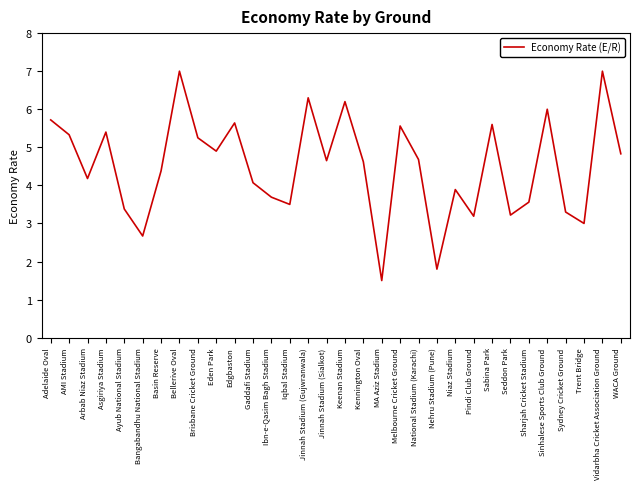

Which has a higher value, Adelaide Oval or Pindi Club Ground?

Adelaide Oval